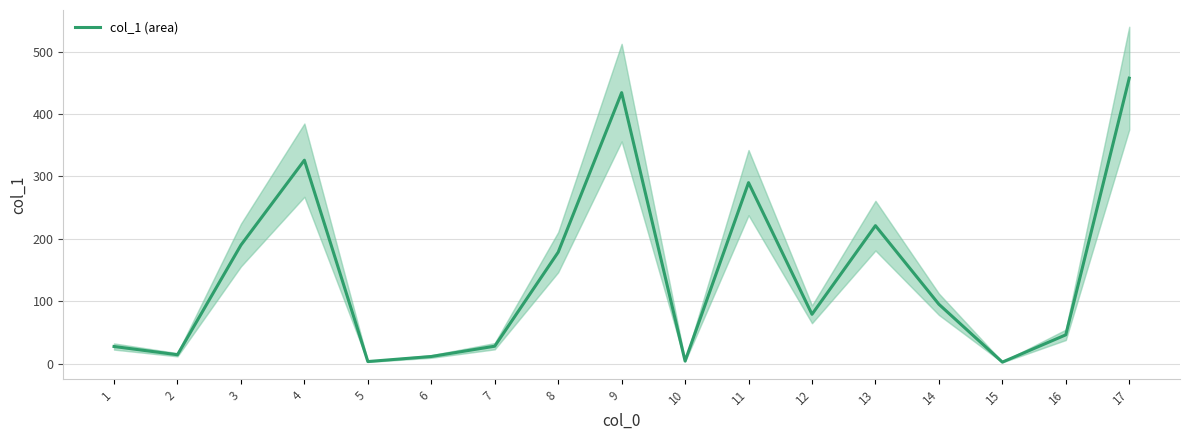

Is it true that the value at 16 is 64.2?

False